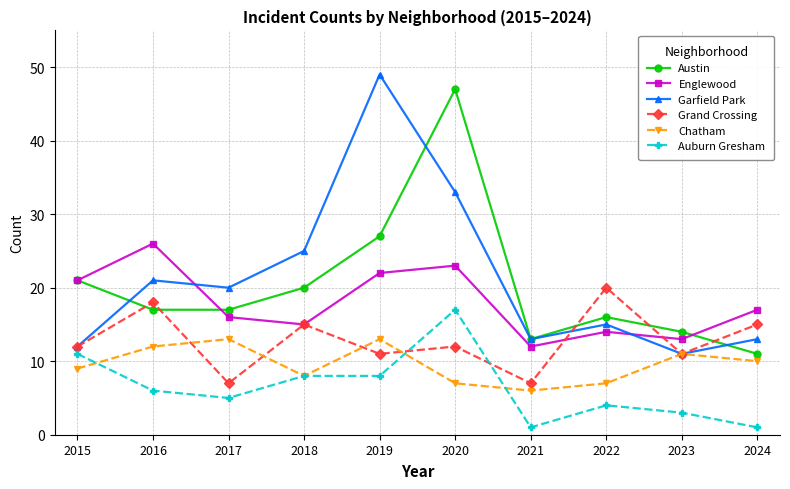

Reading left to right, what are all the values shown in this chart?

Austin: 2015=21	2016=17	2017=17	2018=20	2019=27	2020=47	2021=13	2022=16	2023=14	2024=11
Englewood: 2015=21	2016=26	2017=16	2018=15	2019=22	2020=23	2021=12	2022=14	2023=13	2024=17
Garfield Park: 2015=12	2016=21	2017=20	2018=25	2019=49	2020=33	2021=13	2022=15	2023=11	2024=13
Grand Crossing: 2015=12	2016=18	2017=7	2018=15	2019=11	2020=12	2021=7	2022=20	2023=11	2024=15
Chatham: 2015=9	2016=12	2017=13	2018=8	2019=13	2020=7	2021=6	2022=7	2023=11	2024=10
Auburn Gresham: 2015=11	2016=6	2017=5	2018=8	2019=8	2020=17	2021=1	2022=4	2023=3	2024=1